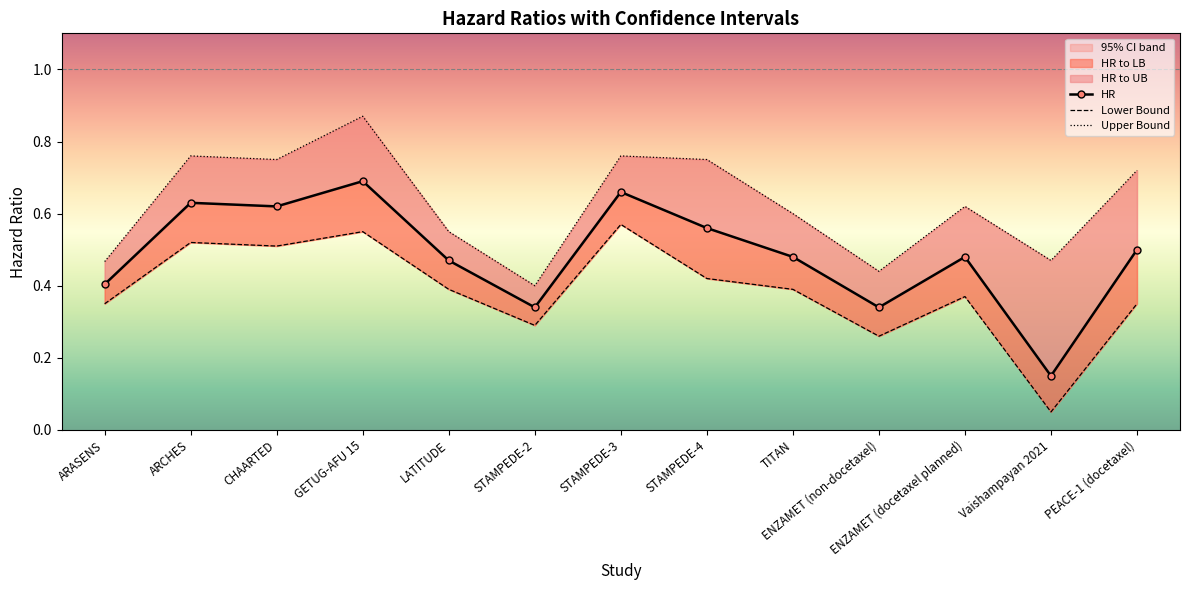

True or false: Lower Bound and HR intersect in this chart.

False